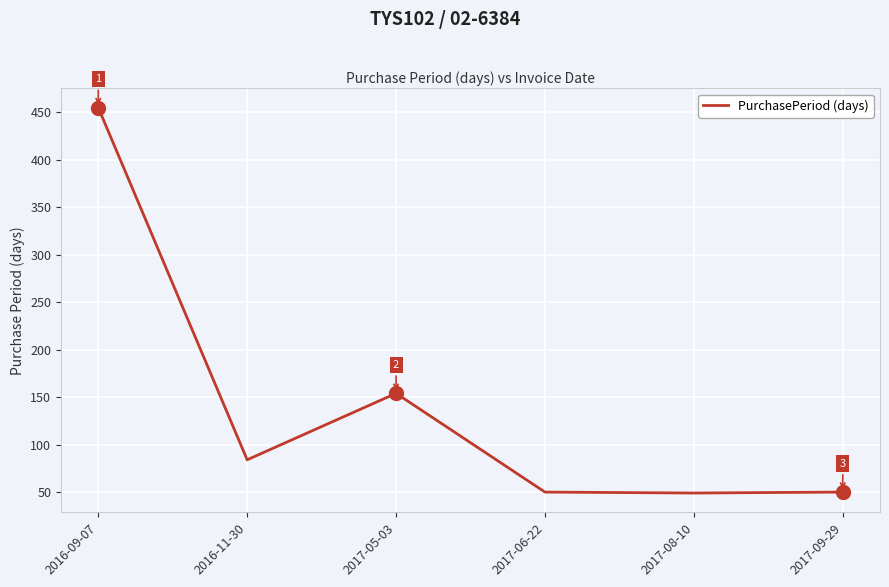

Where is the data nearest to the value 252?

2017-05-03